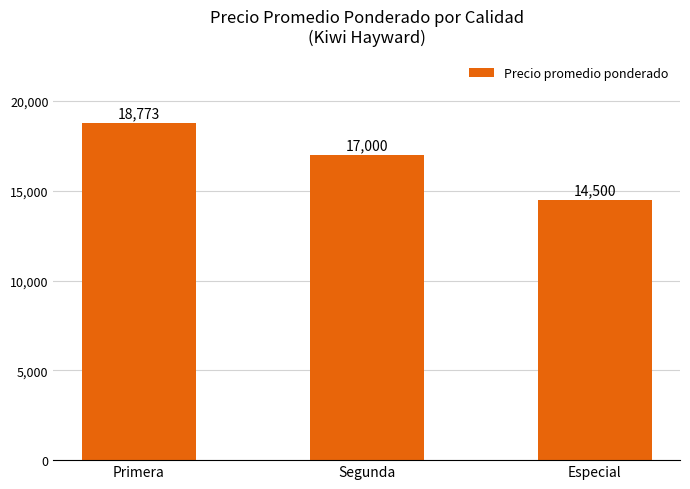

How many bars are there in total?

3